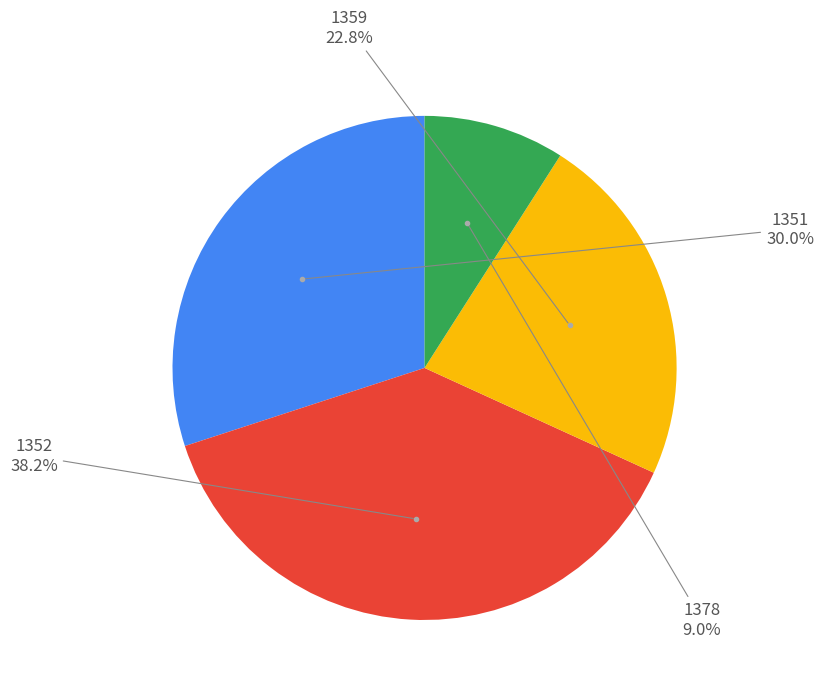

Is there any slice that represents more than half of the pie?

No